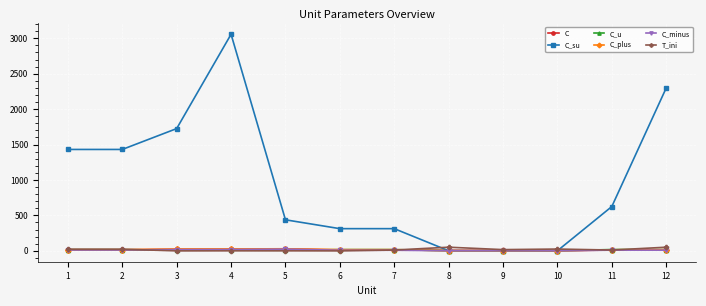

True or false: T_ini has more than 0 interior local peaks.

True